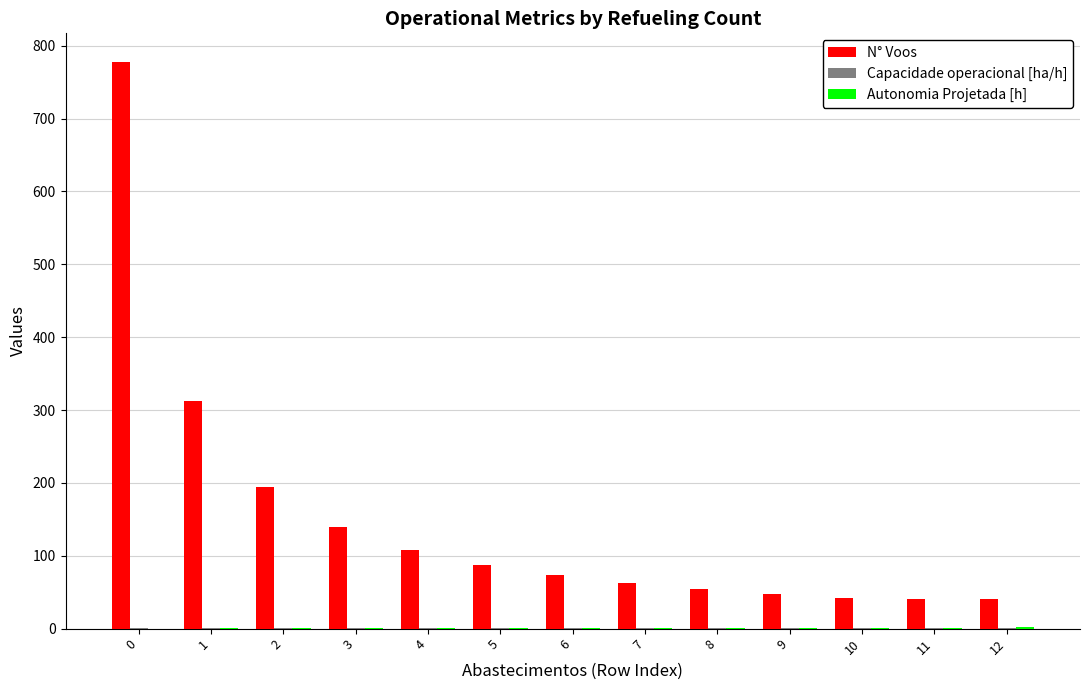

What is the greatest value displayed?

778.0